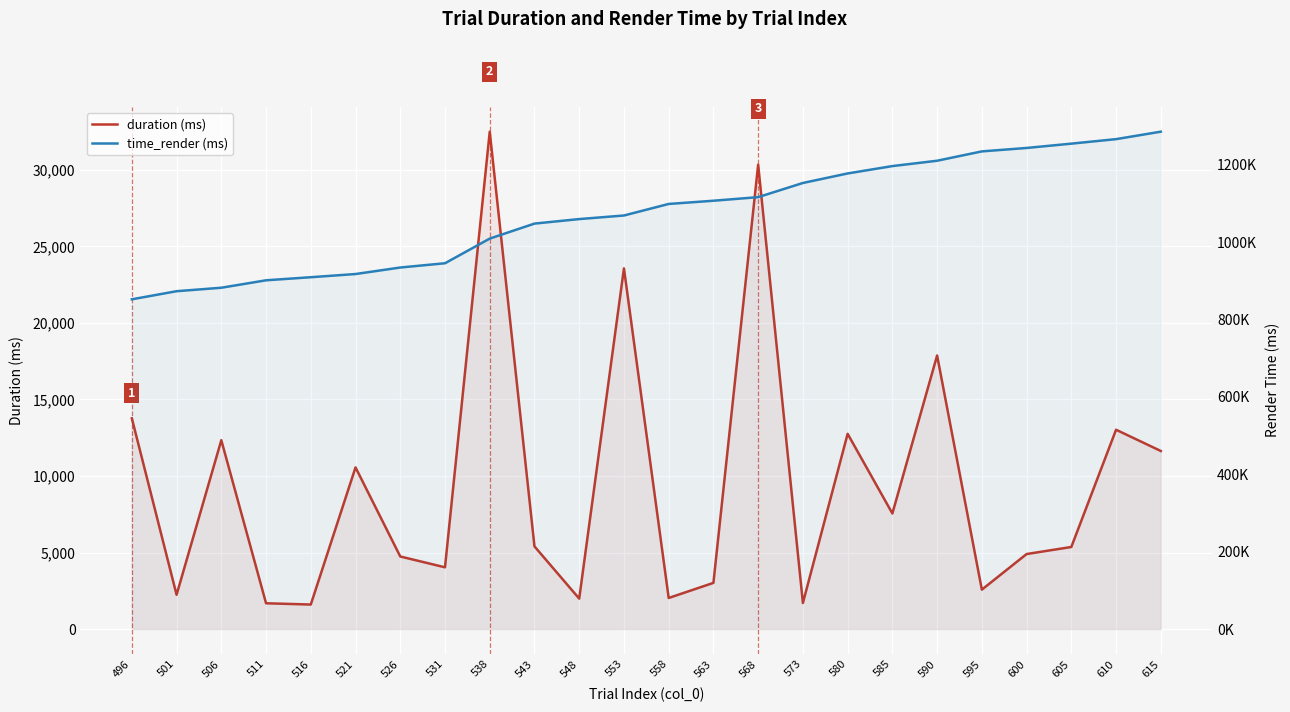

List the series in order of their peak value, lowest first.

duration, time_render